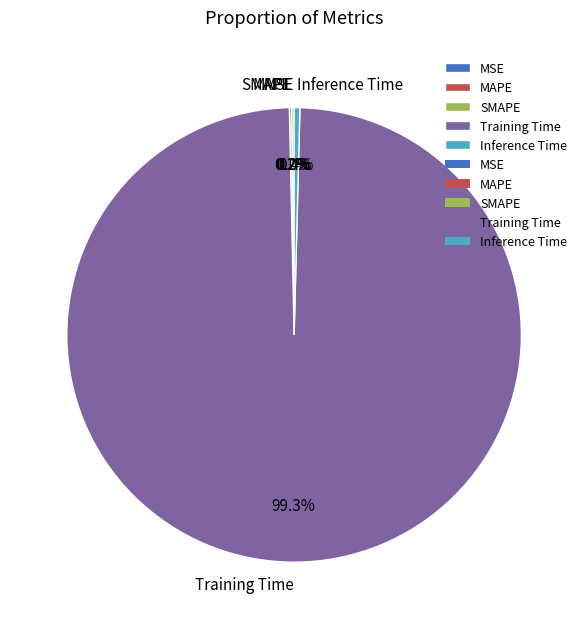

Does Inference Time represent more than half of the total?

No